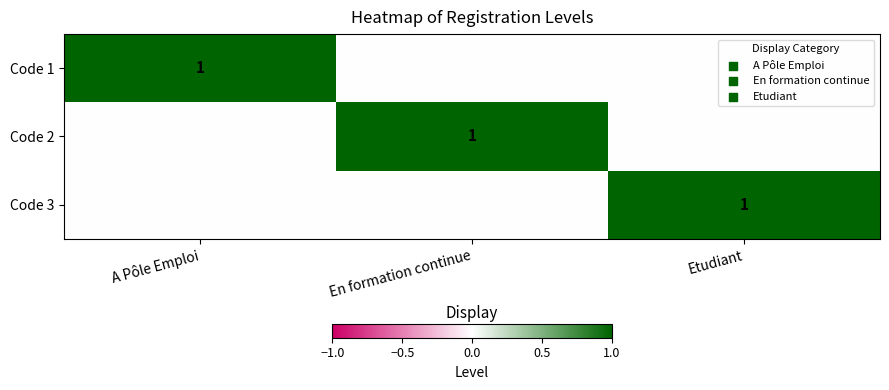

Count the number of data series in this chart.

3